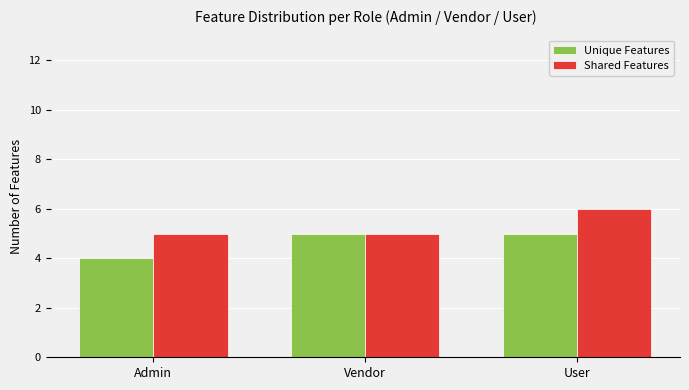

List the series in order of their overall mean, highest first.

Shared Features, Unique Features